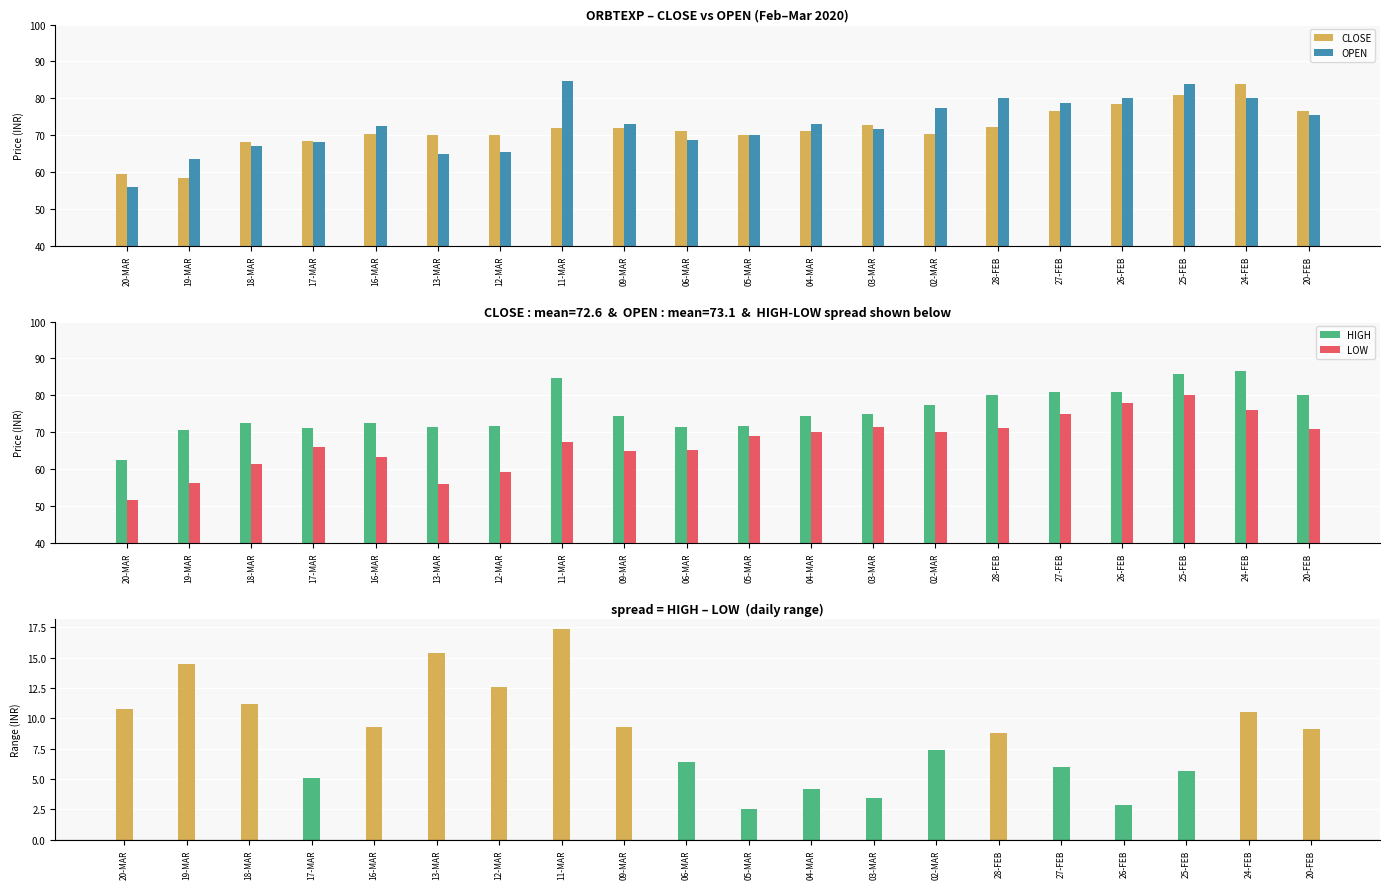

Does the chart contain stacked bars?

No